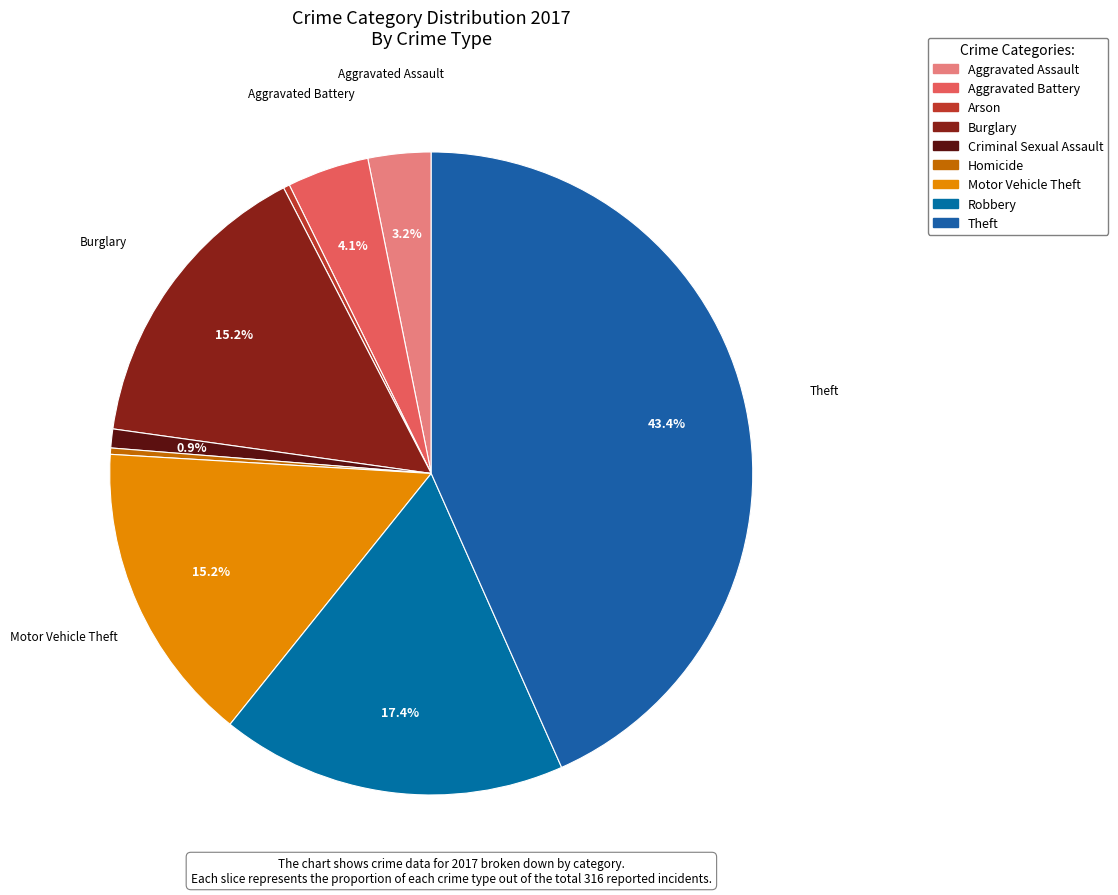

Rank the categories by value from lowest to highest.

Arson, Homicide, Criminal Sexual Assault, Aggravated Assault, Aggravated Battery, Burglary, Motor Vehicle Theft, Robbery, Theft